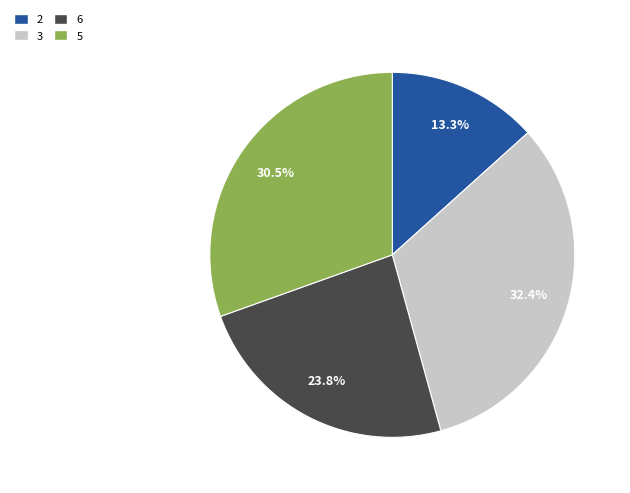

Is it true that 6 is 24% of the pie?

True